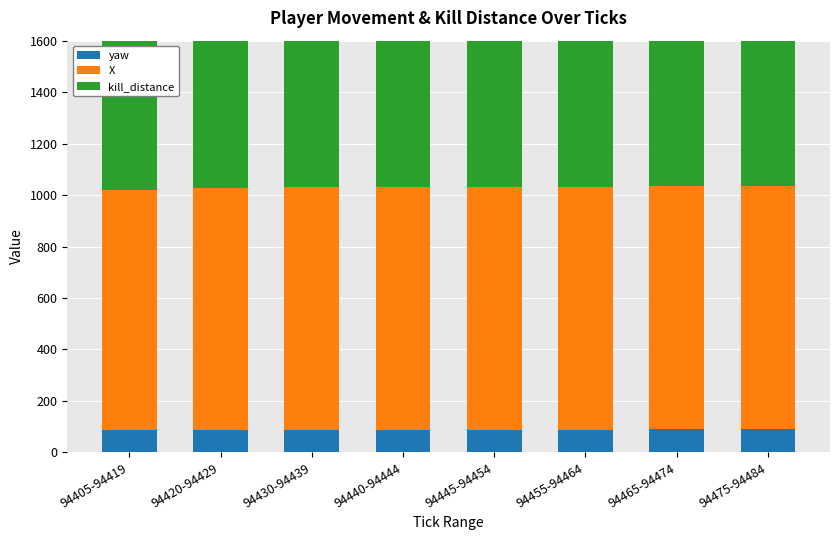

Reading right to left, transcribe all the data shown in this chart.

yaw: 94475-94484=89.2	94465-94474=89.0	94455-94464=89.0	94445-94454=88.8	94440-94444=88.8	94430-94439=88.5	94420-94429=88.4	94405-94419=88.4
X: 94475-94484=944.7	94465-94474=944.5	94455-94464=944.3	94445-94454=944.1	94440-94444=943.9	94430-94439=943.6	94420-94429=937.2	94405-94419=931.6
kill_distance: 94475-94484=737.5	94465-94474=737.5	94455-94464=737.5	94445-94454=737.5	94440-94444=737.5	94430-94439=737.5	94420-94429=737.5	94405-94419=737.5